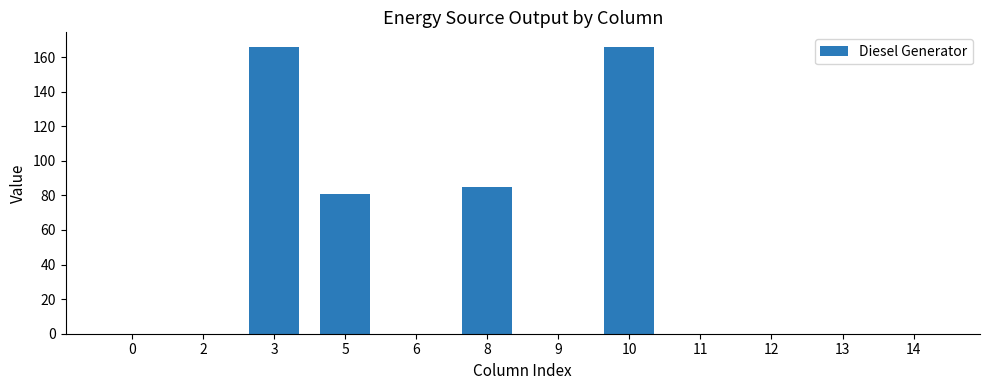

True or false: the data shows 81.5 at 13.

False